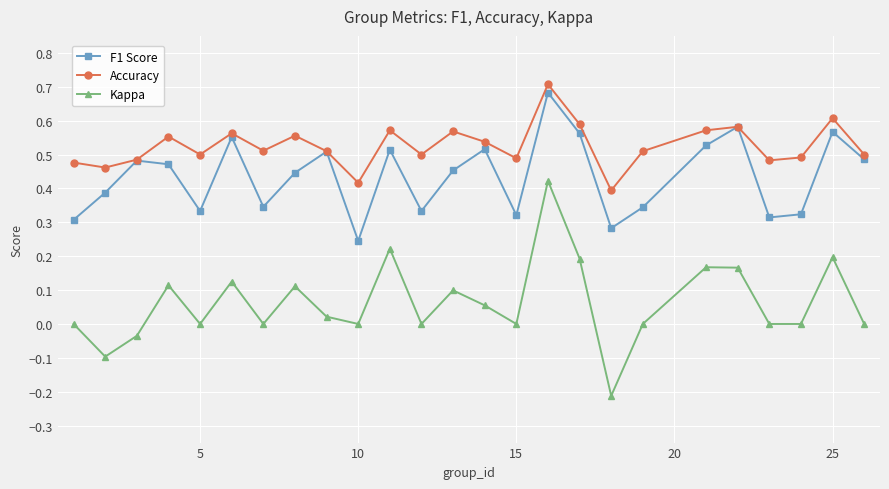

Rank the series by their average value, from lowest to highest.

Kappa, F1 Score, Accuracy